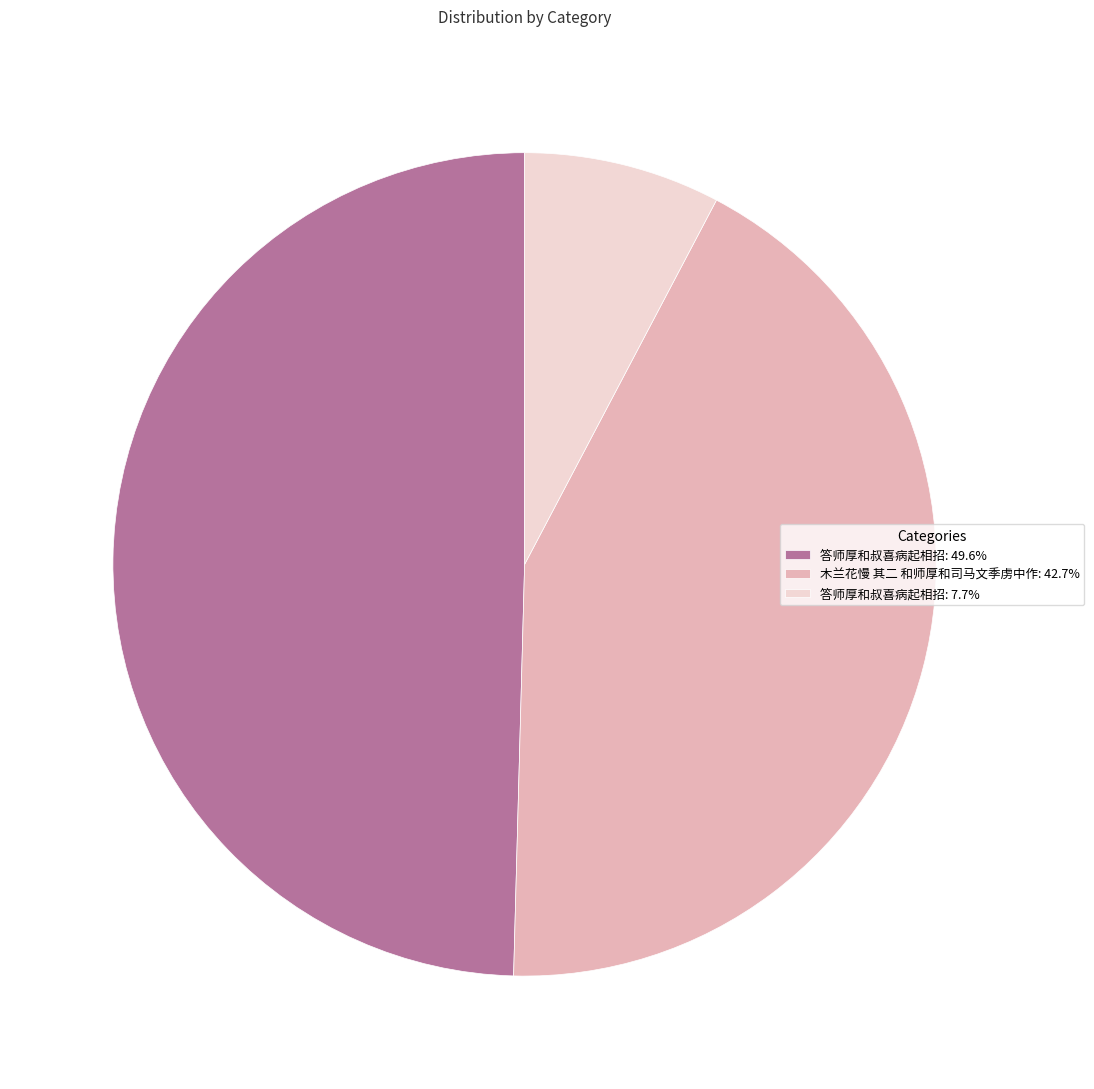

Count the number of slices in the pie.

3